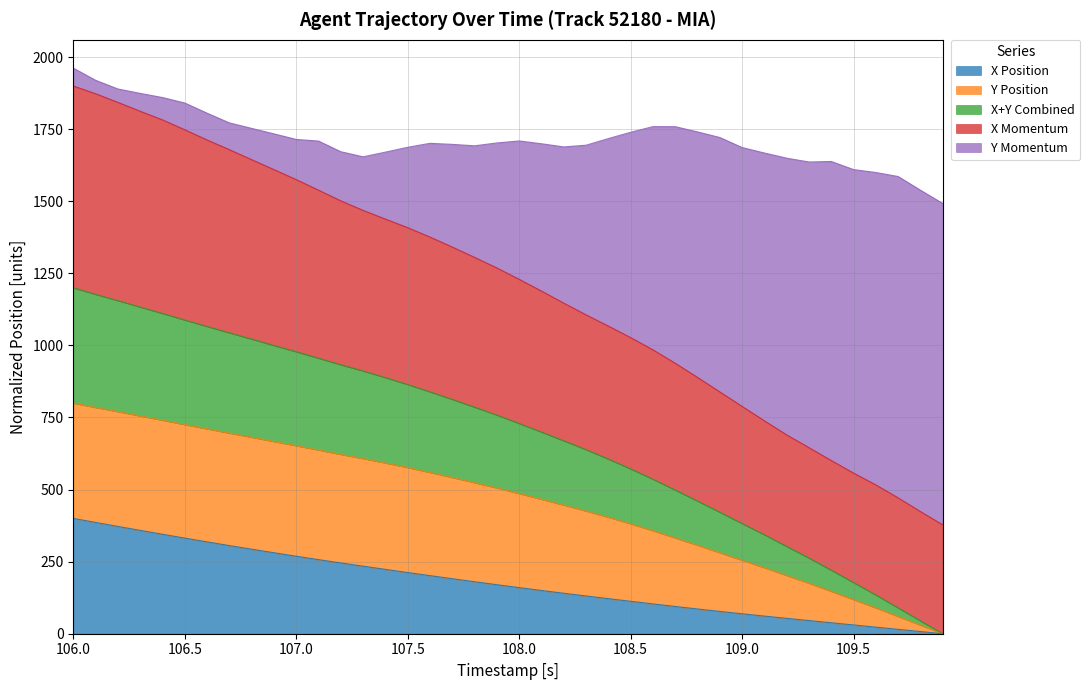

How many values are above zero?

39